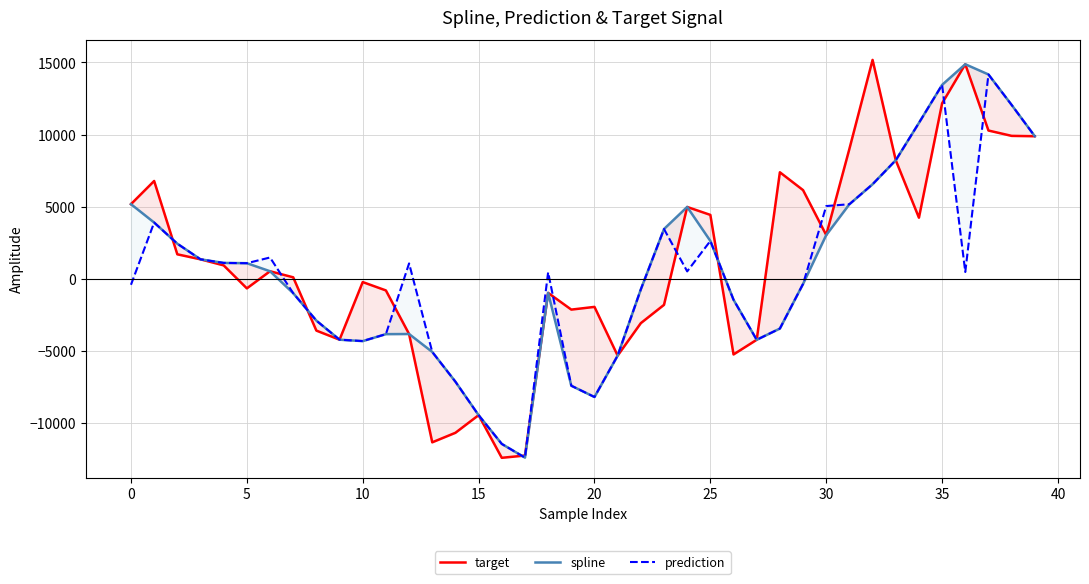

True or false: prediction and spline intersect in this chart.

False